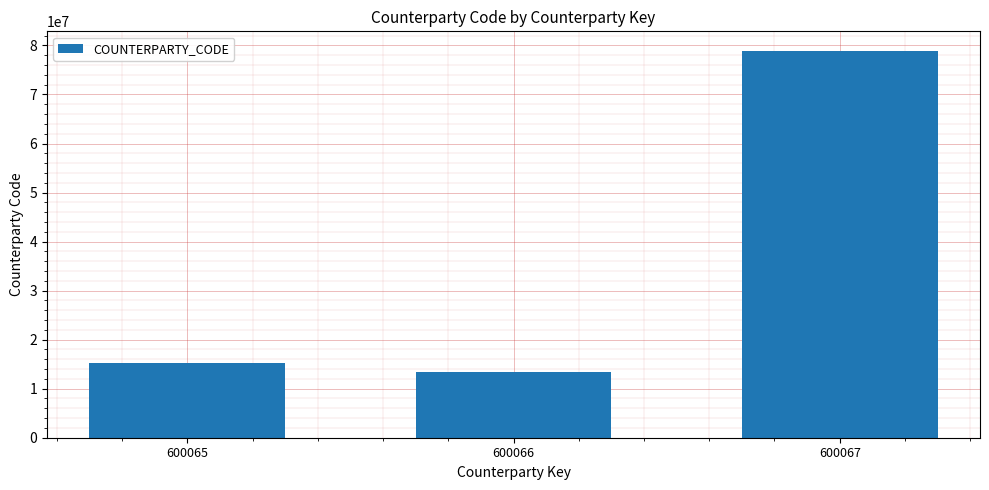

Is it true that the value at 600067 is 120261930?

False